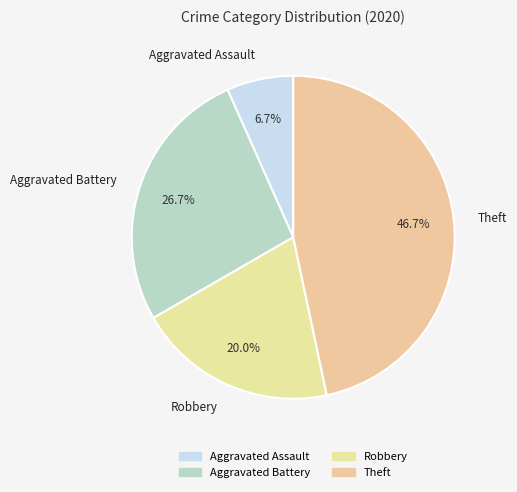

To the nearest percent, what is the combined percentage of Robbery and Aggravated Battery?

47%